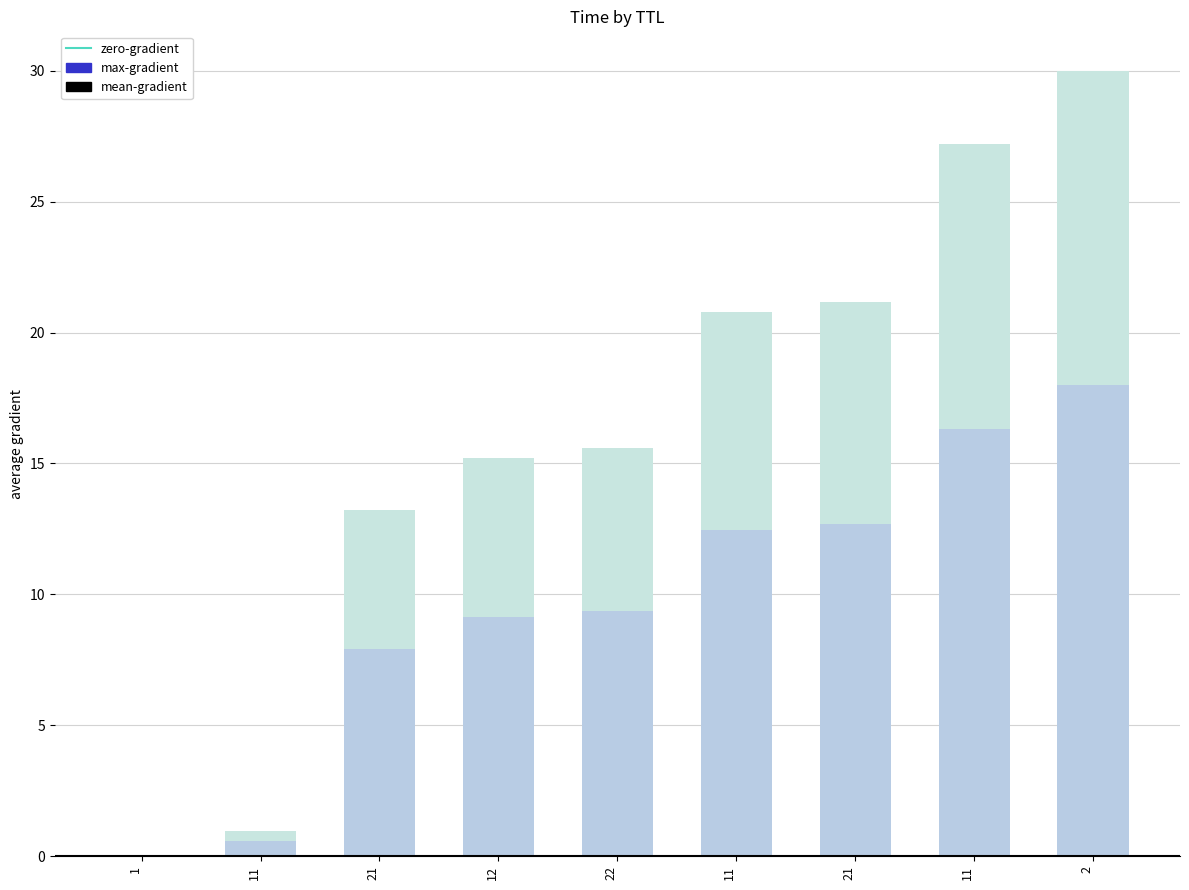

Where is the data nearest to the value 15?

12